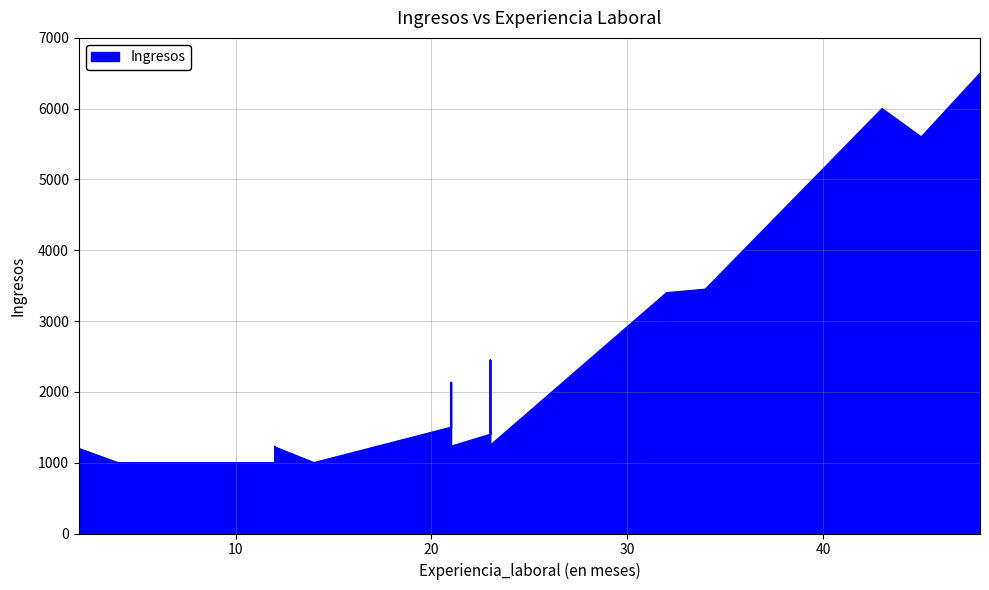

Count the number of data series in this chart.

1